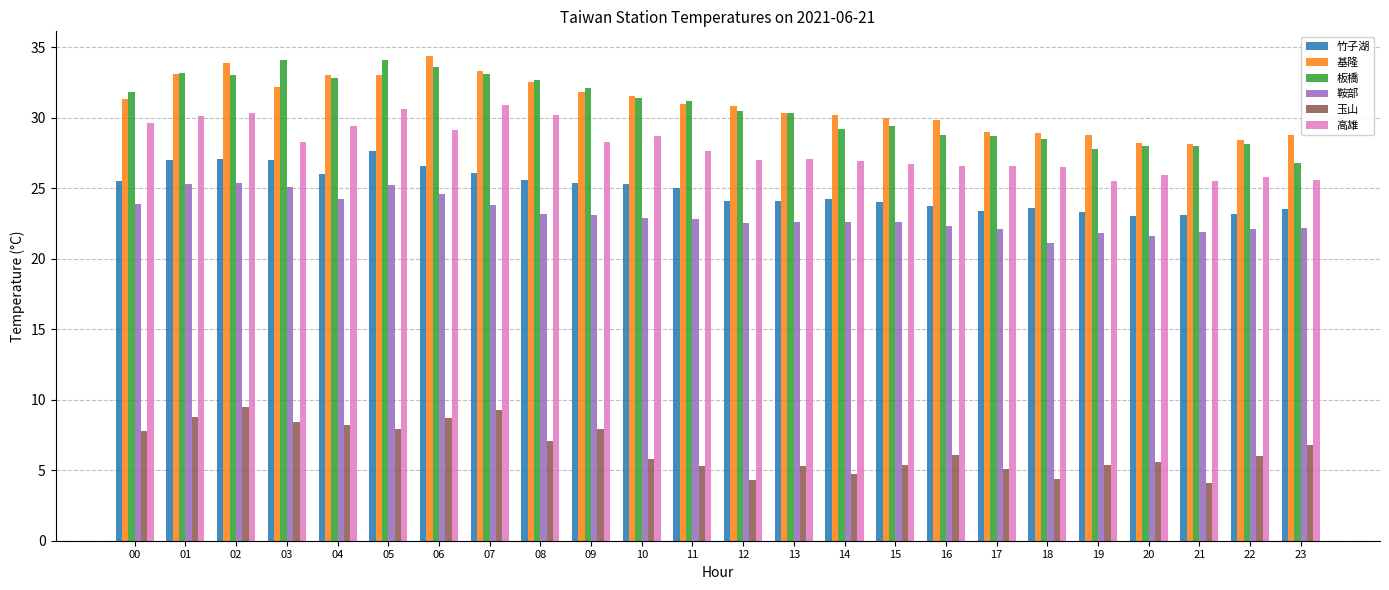

What is the sum of all 高雄 values?

668.8